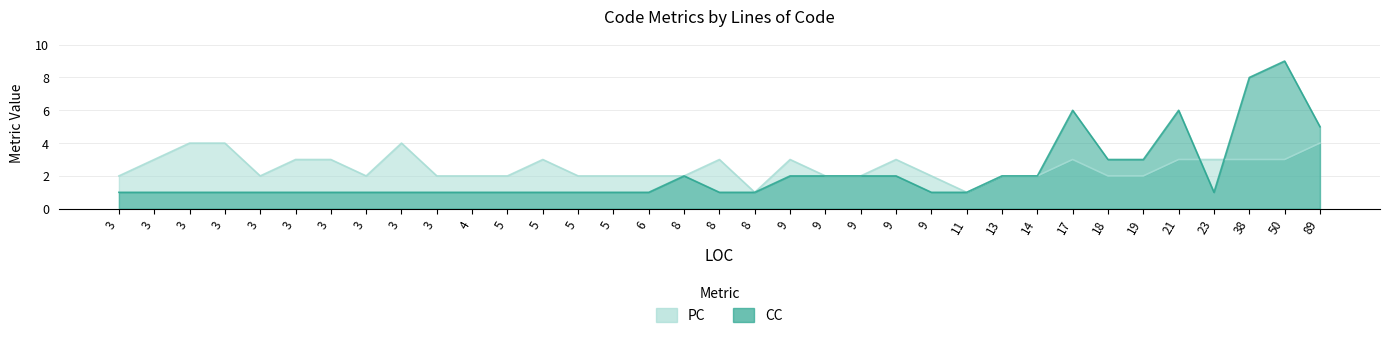

Rank the categories by PC value from highest to lowest.

3, 3, 3, 89, 3, 3, 3, 5, 8, 9, 9, 17, 21, 23, 38, 50, 3, 3, 3, 3, 4, 5, 5, 5, 6, 8, 9, 9, 9, 13, 14, 18, 19, 8, 11